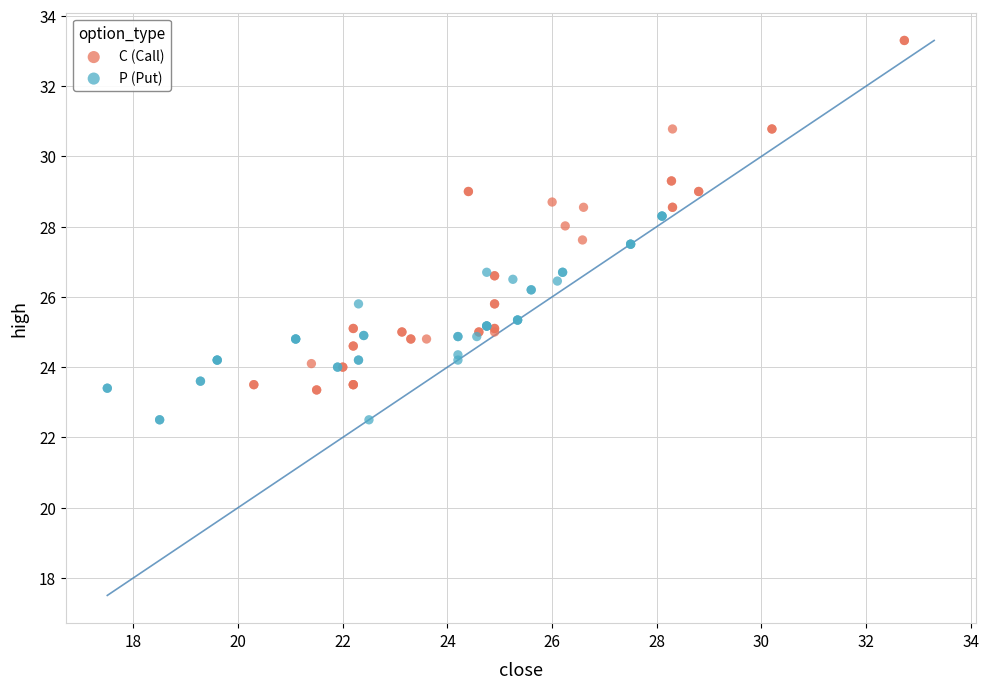

Which series has the largest Y range (max minus min)?

C (Call)